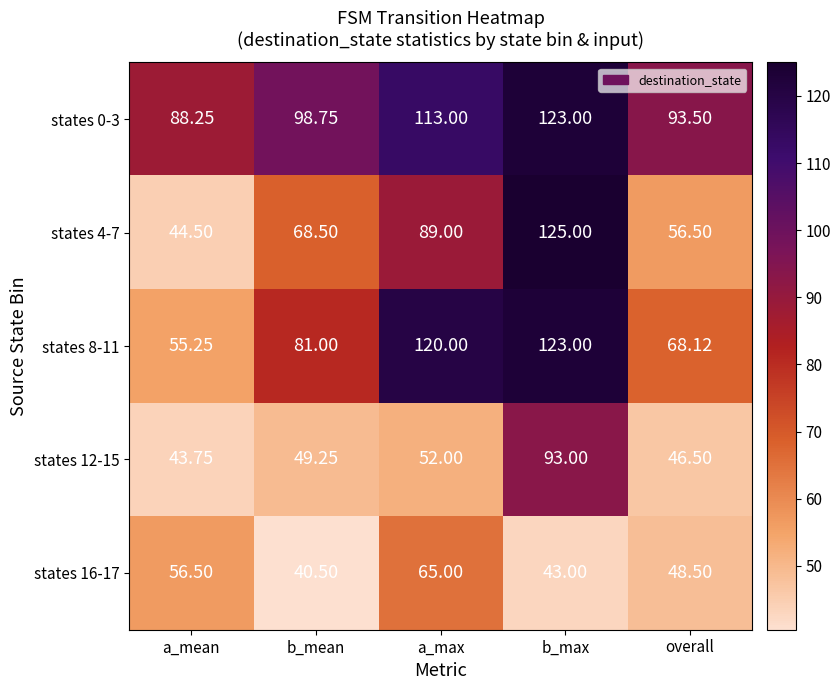

At how many categories does at least one series exceed 62?

5